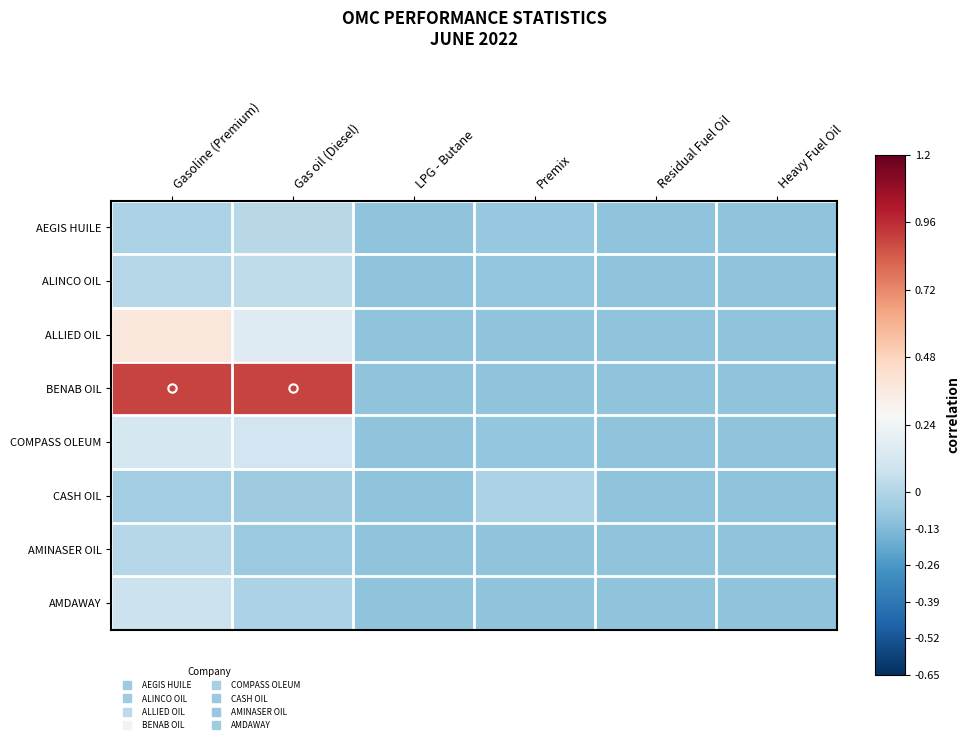

At how many categories does at least one series exceed 0?

2